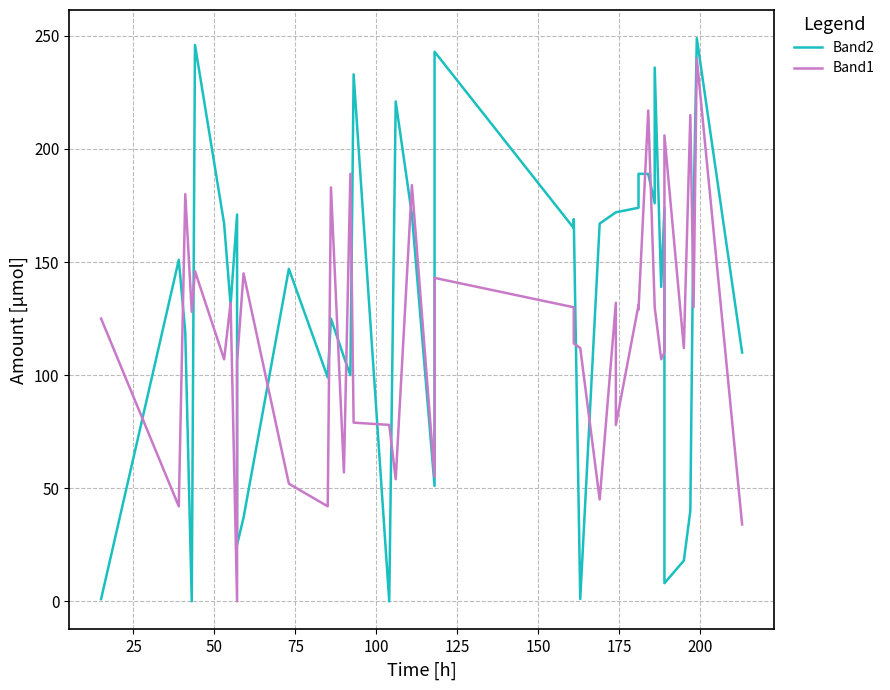

Is the value of Band2 at 31 greater than the value of Band1 at 22?

Yes